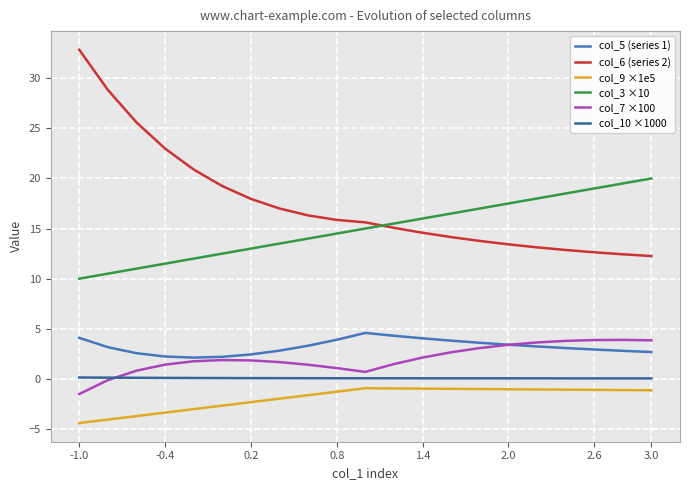

What are all the series names shown in the legend?

col_5 (series 1), col_6 (series 2), col_9 ×1e5, col_3 ×10, col_7 ×100, col_10 ×1000